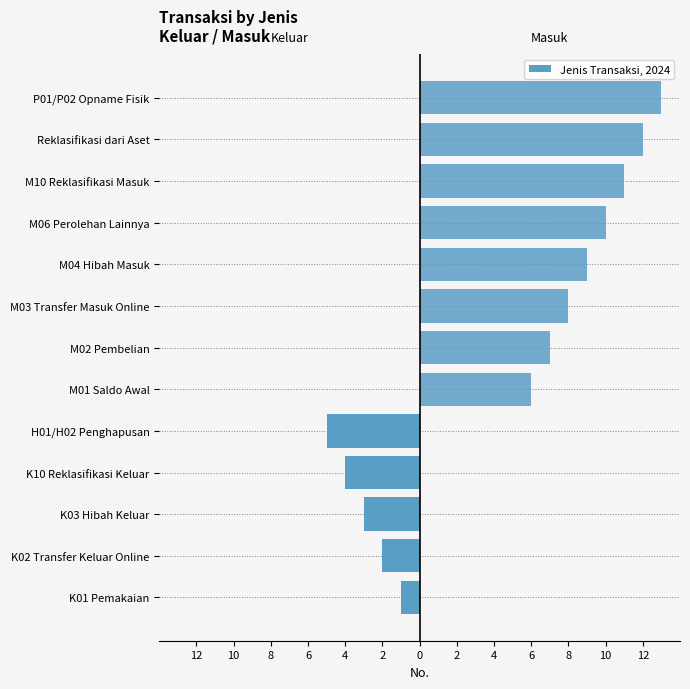

Reading left to right, list all the values displayed in this chart.

Keluar: -1	-2	-3	-4	-5	0	0	0	0	0	0	0	0
Masuk: 0	0	0	0	0	6	7	8	9	10	11	12	13